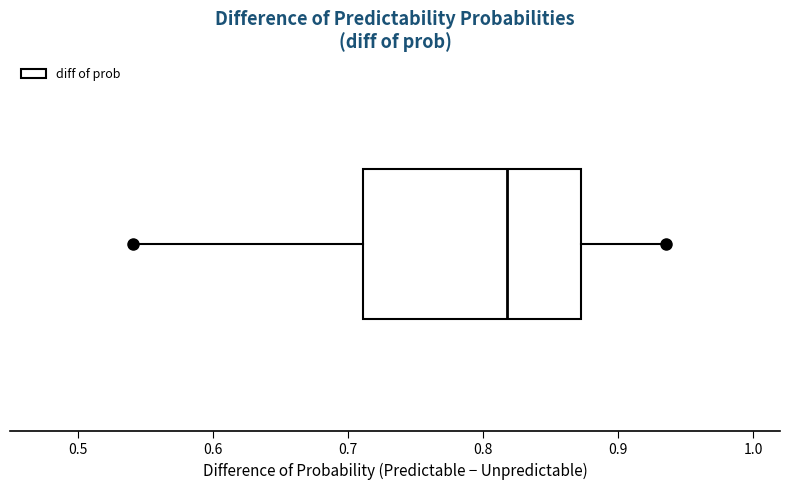

Read this box plot against the x-axis: the position of the median line, the range covered by the box, and the ends of both whiskers. The values are not printed on the chart, so give them approximately, as read against the axis.

median 0.82, box 0.71 to 0.87, whiskers 0.54 to 0.94